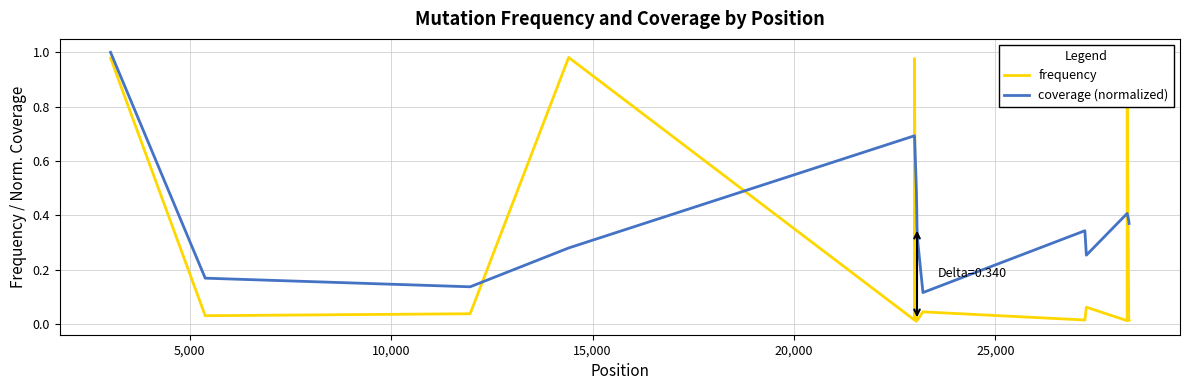

True or false: coverage (normalized) and frequency intersect in this chart.

True